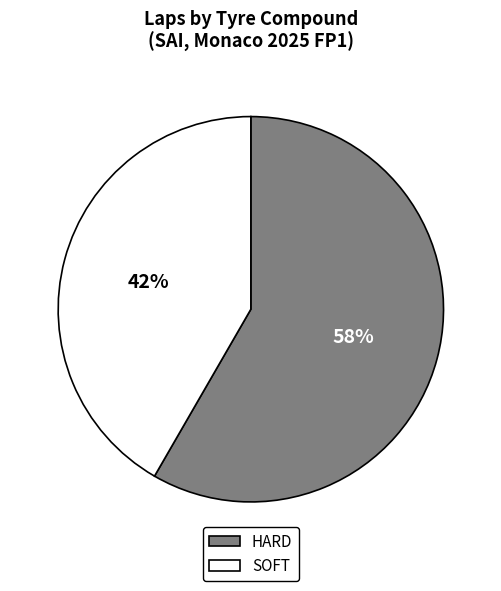

What percentage is the HARD slice, to the nearest percent?

58%